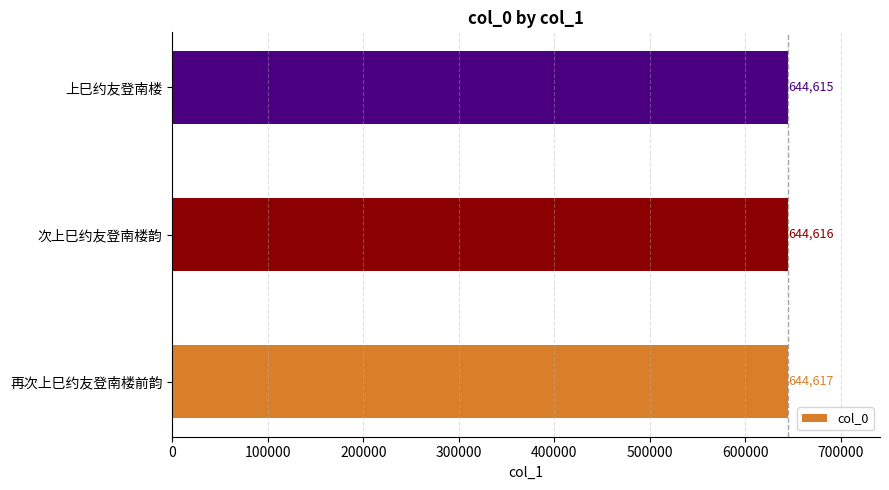

The chart shows a value of 644616 at 次上巳约友登南楼韵. True or false?

True